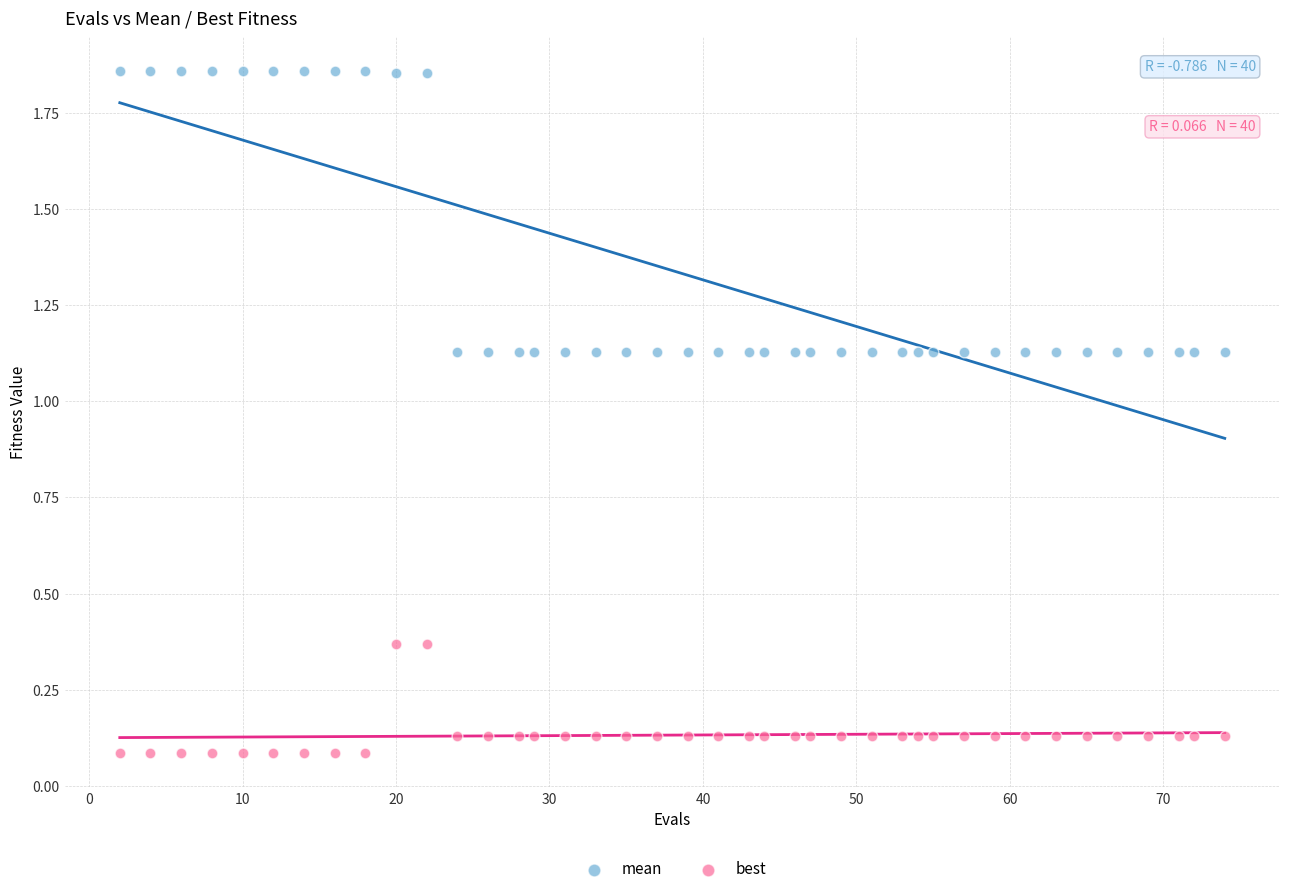

Which series reaches the maximum Y coordinate?

mean